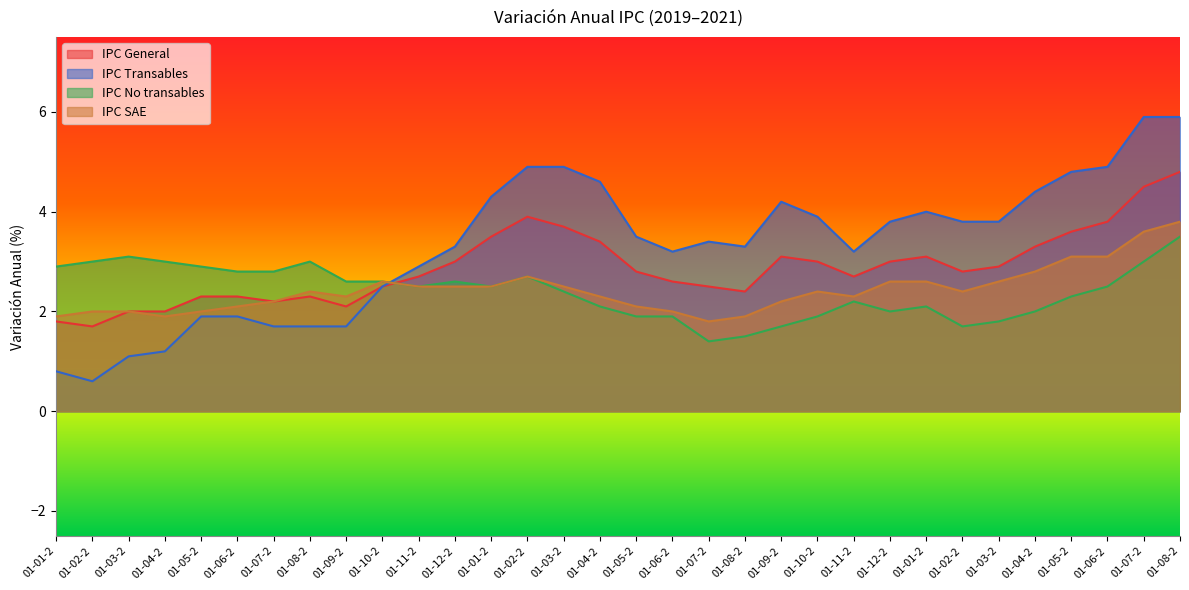

Is the value of IPC SAE at 01-04-2 greater than the value of IPC General at 01-03-2?

No